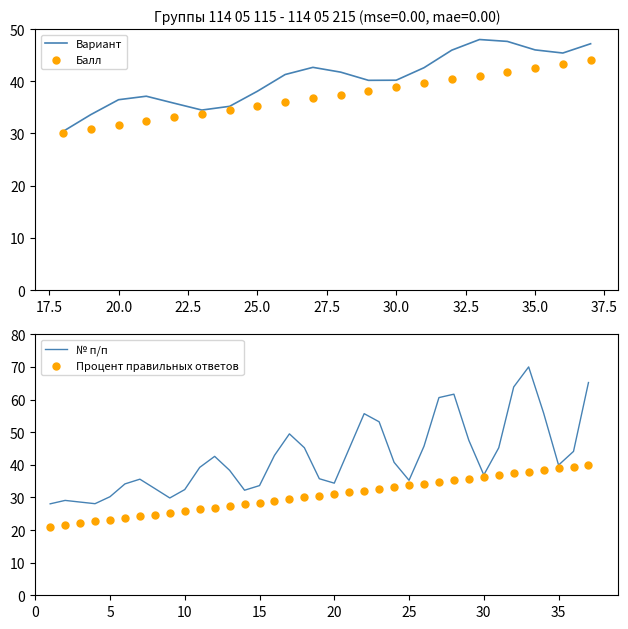

What is the lowest value of the Вариант series?

30.4